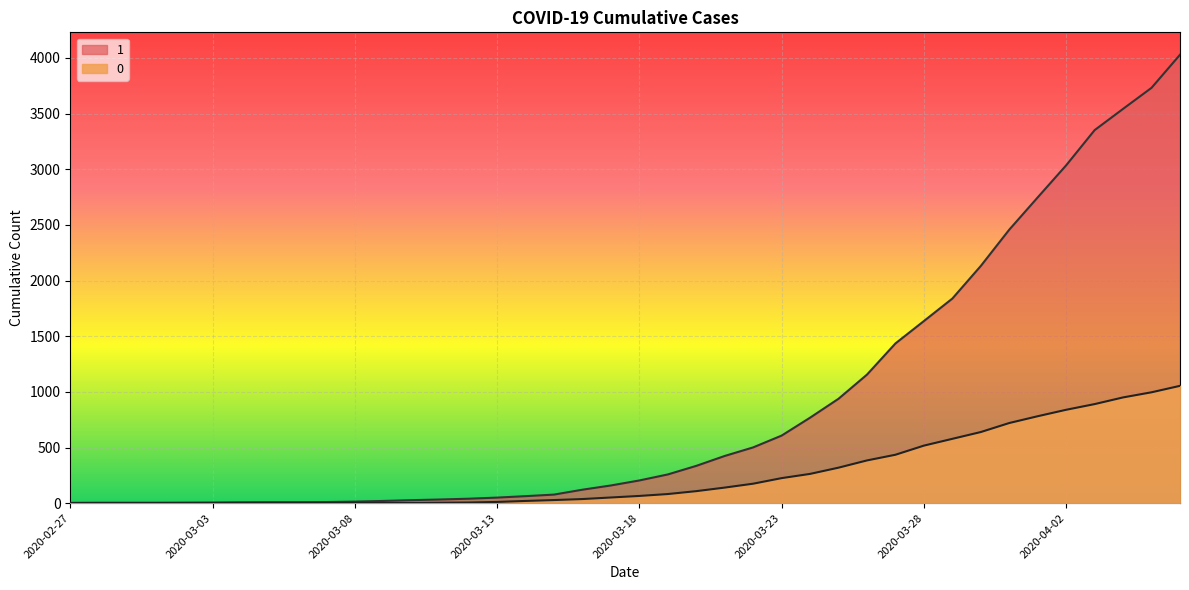

What is the label of the 13th point from the left?

2020-03-10